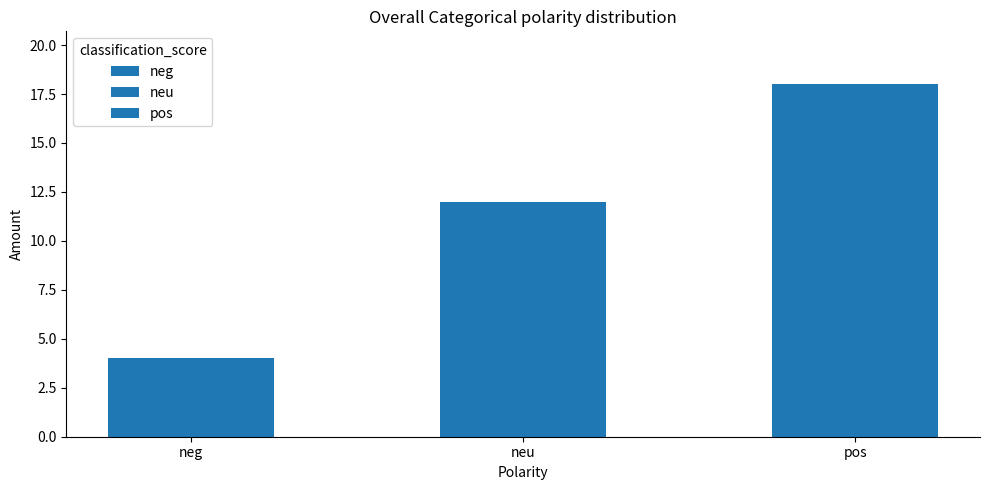

What is the ratio of the value at neu to the value at pos?

0.7